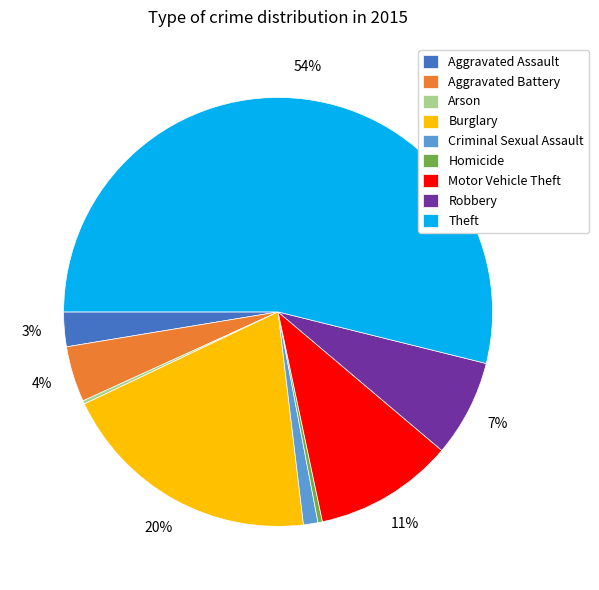

To the nearest percent, what percentage of the pie is Burglary?

20%